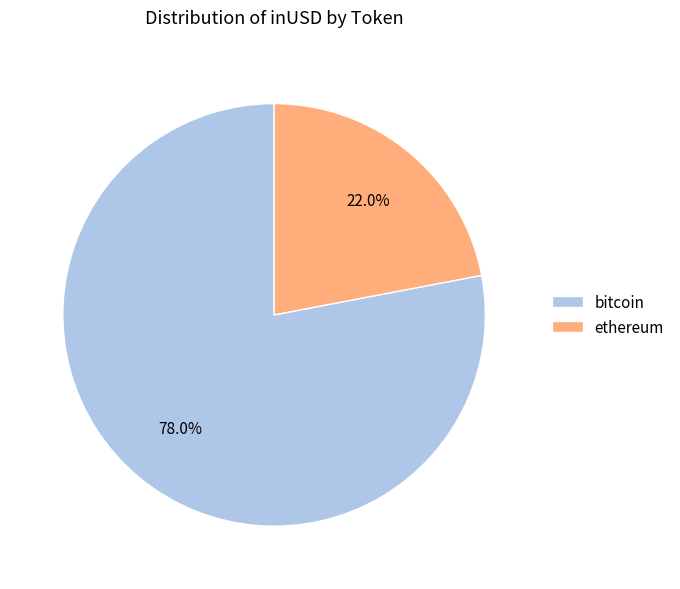

What is the ratio of the value at ethereum to the value at bitcoin?

0.3